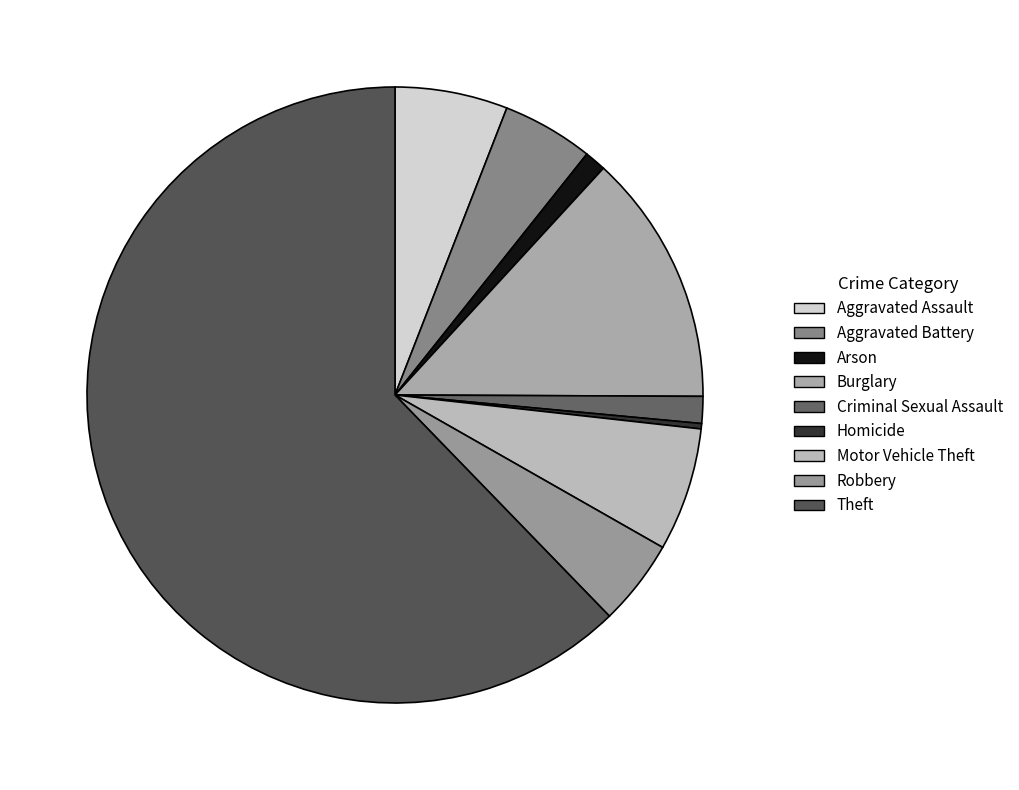

Which has a higher value, Burglary or Homicide?

Burglary